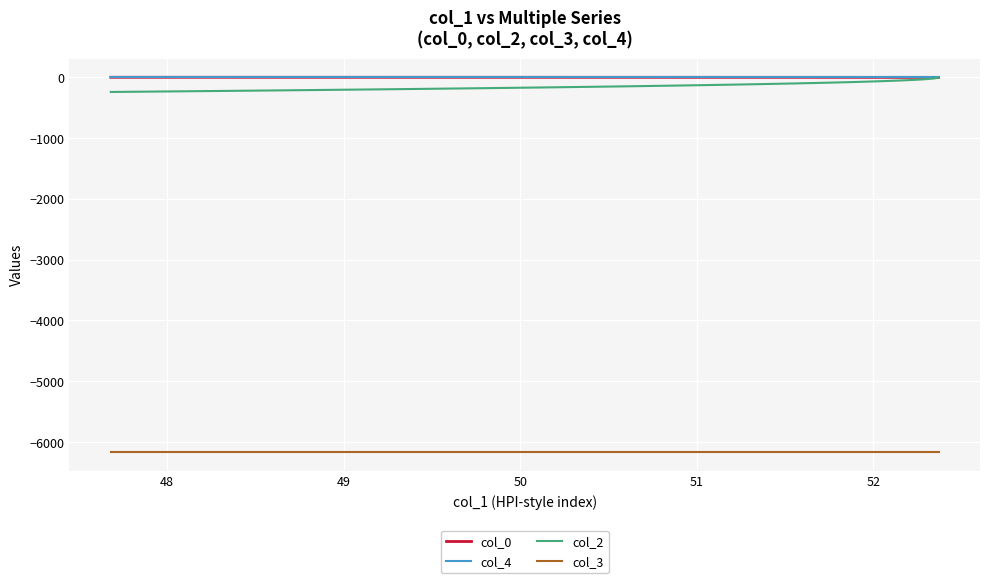

True or false: col_2 has a value of -61.7 at 53.

False